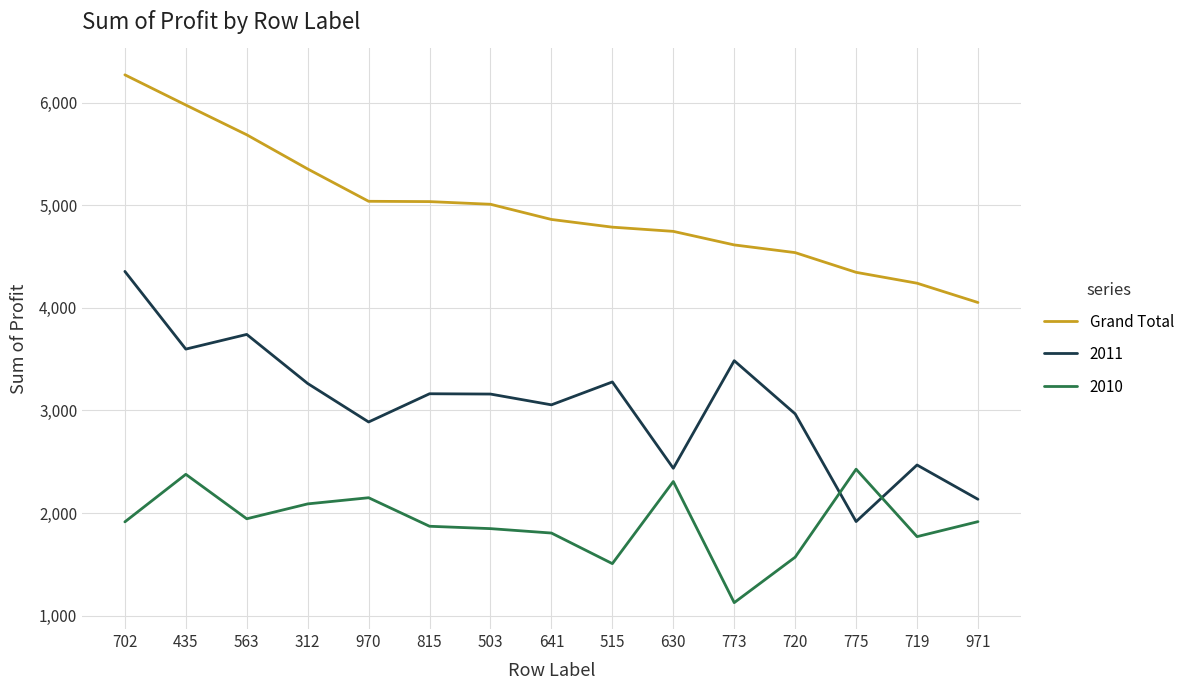

The value of 2011 at 720 is 4639. True or false?

False